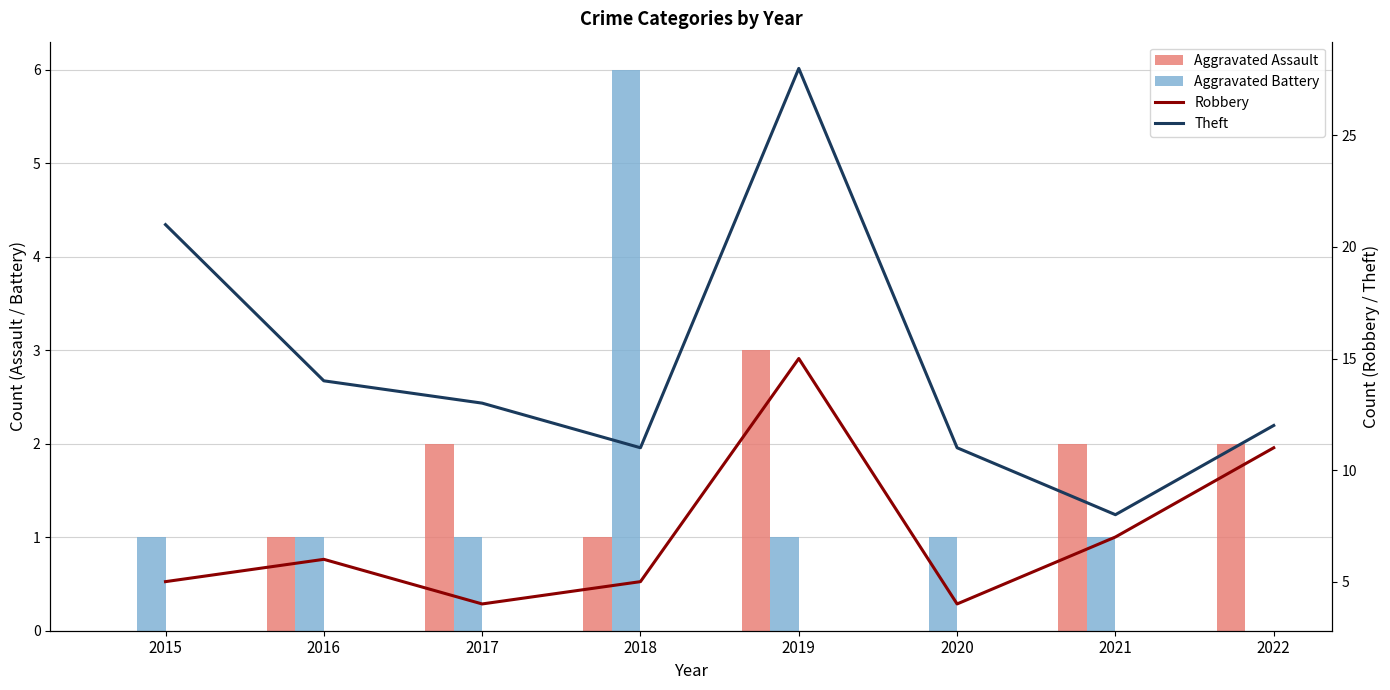

The value of Robbery at 2021 is 4. True or false?

False